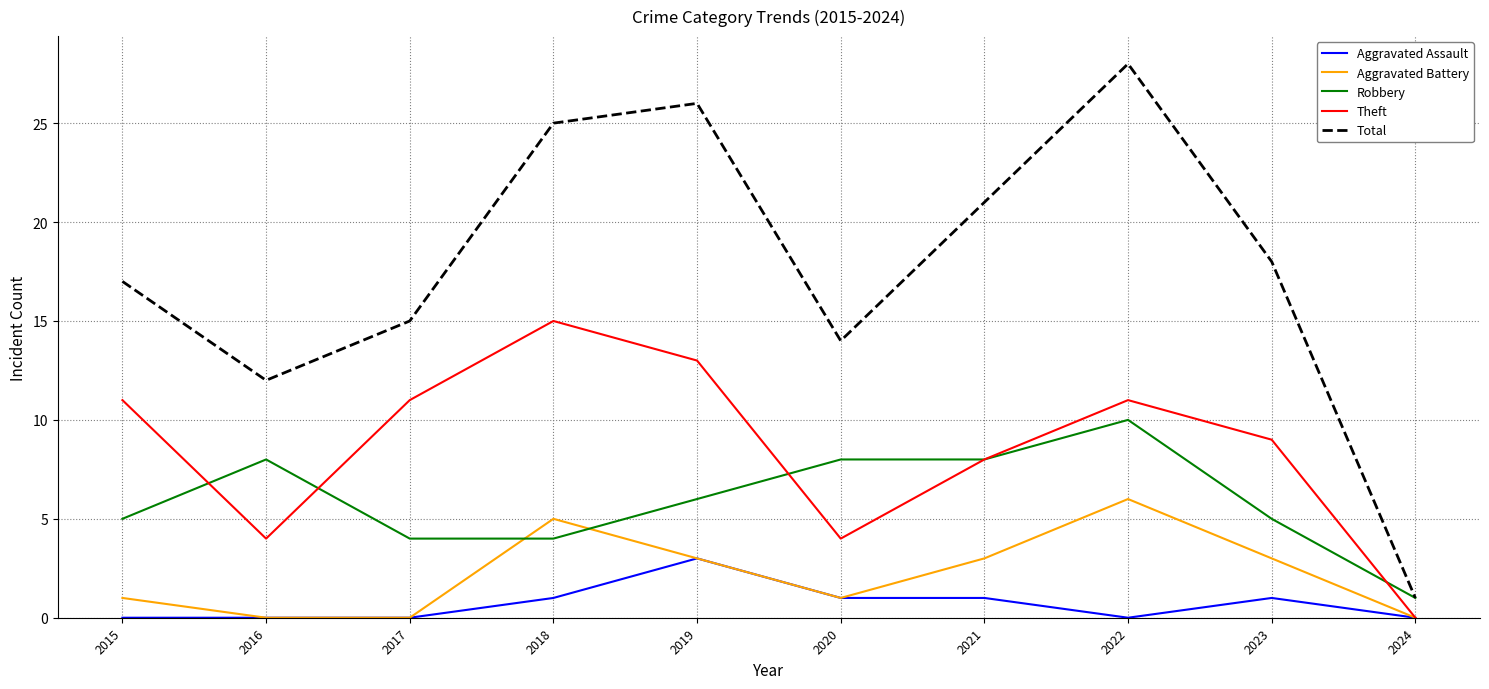

Which series has the largest range (max minus min)?

Total